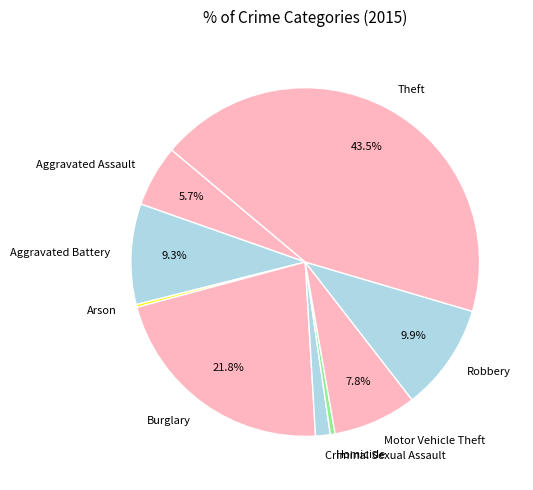

Does Aggravated Battery represent more than half of the total?

No